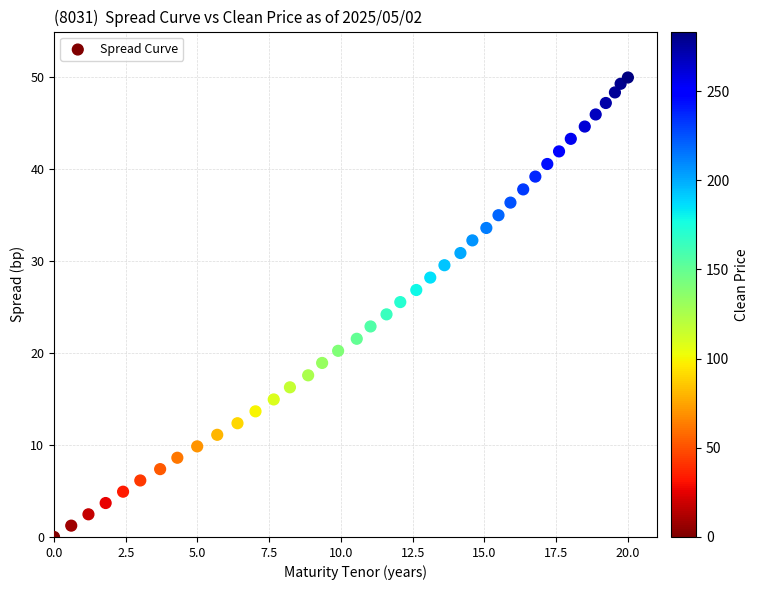

What is the range of X values (max minus min)?

20.0